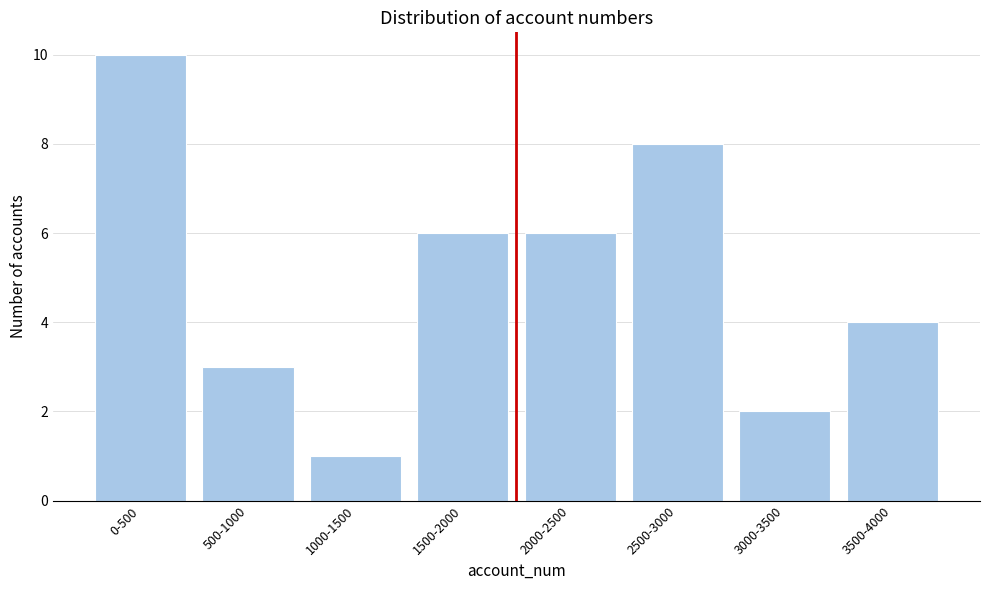

Reading left to right, list all the values displayed in this chart.

0-500=10	500-1000=3	1000-1500=1	1500-2000=6	2000-2500=6	2500-3000=8	3000-3500=2	3500-4000=4